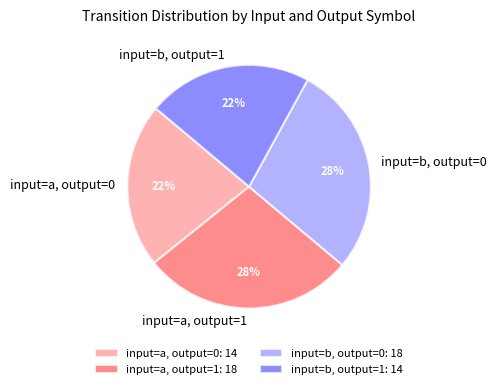

True or false: input=a, output=0 accounts for 22% of the total.

True